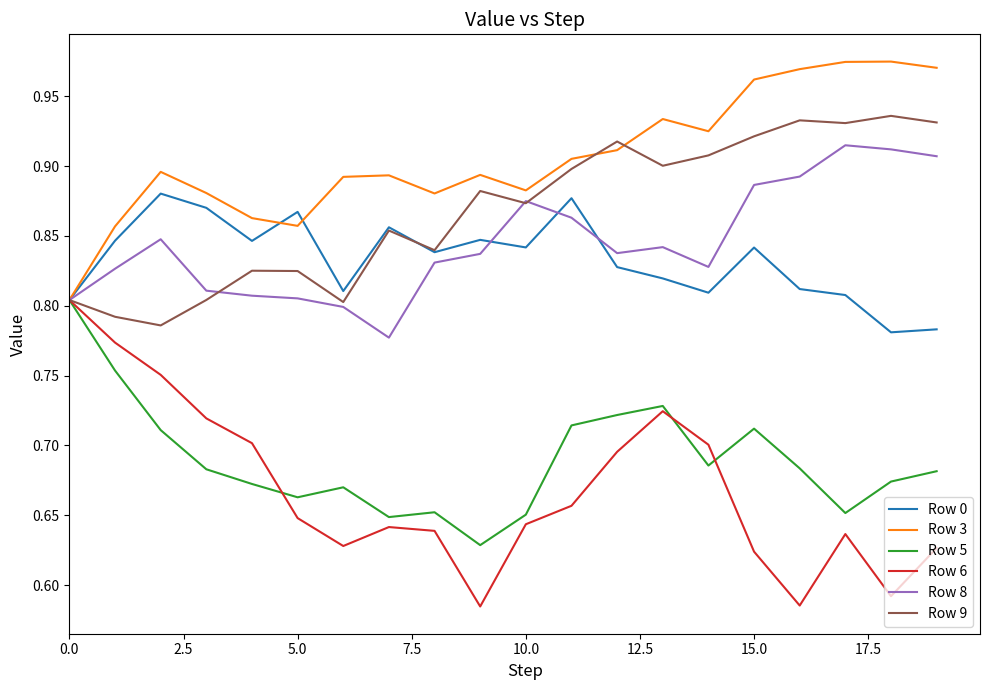

Which series has the largest total across all categories?

Row 3